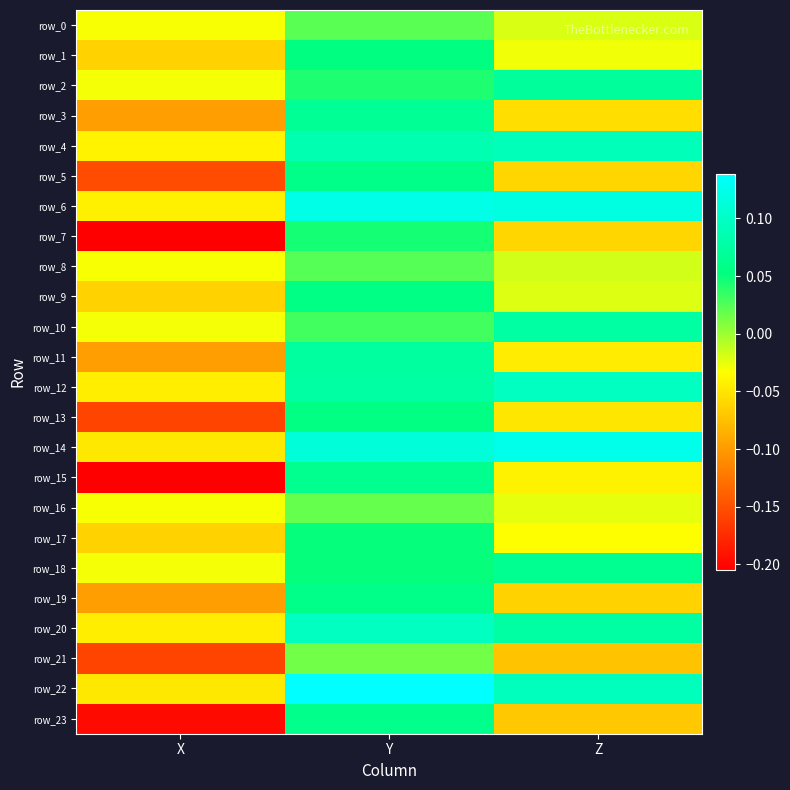

Where does the row_0 series first go above 0?

Y